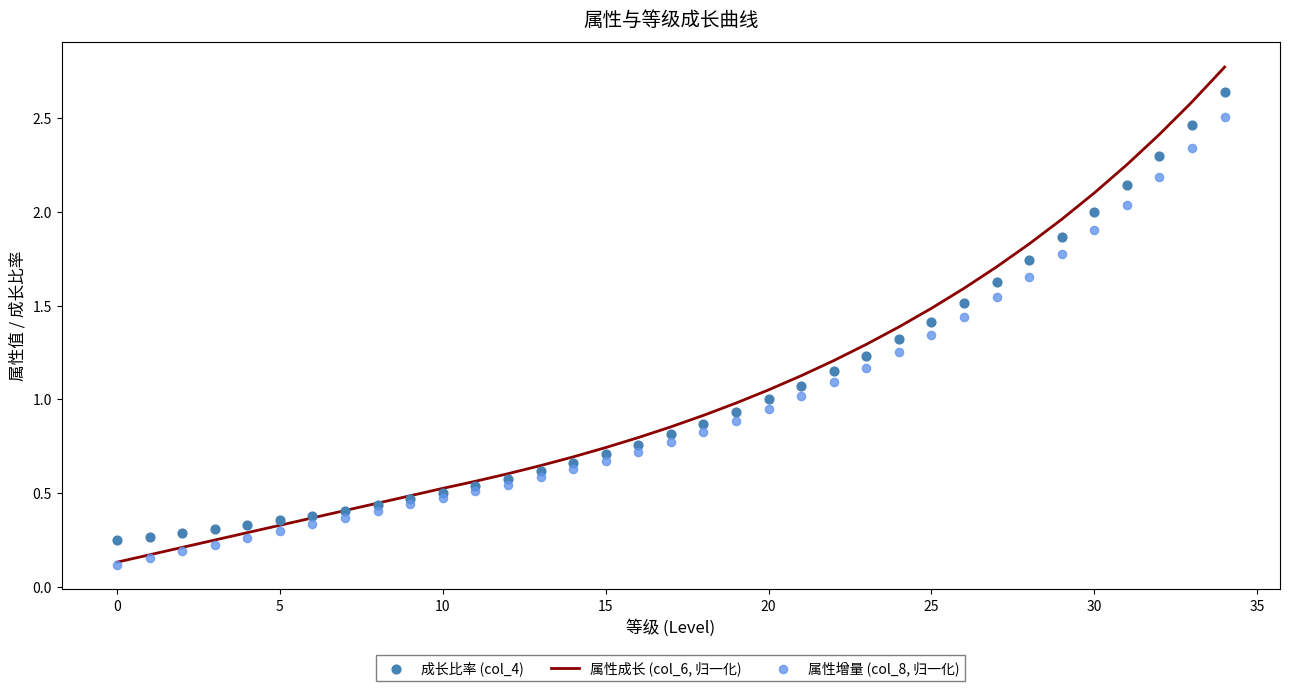

Which series has the largest total across all categories?

属性成长 (col_6, 归一化)